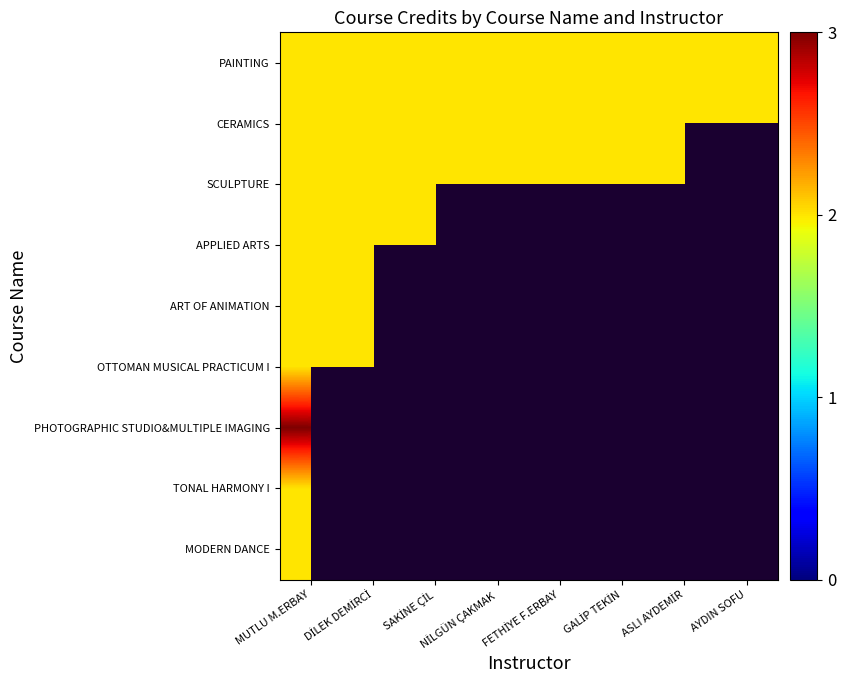

How many values in ART OF ANIMATION are above zero?

2